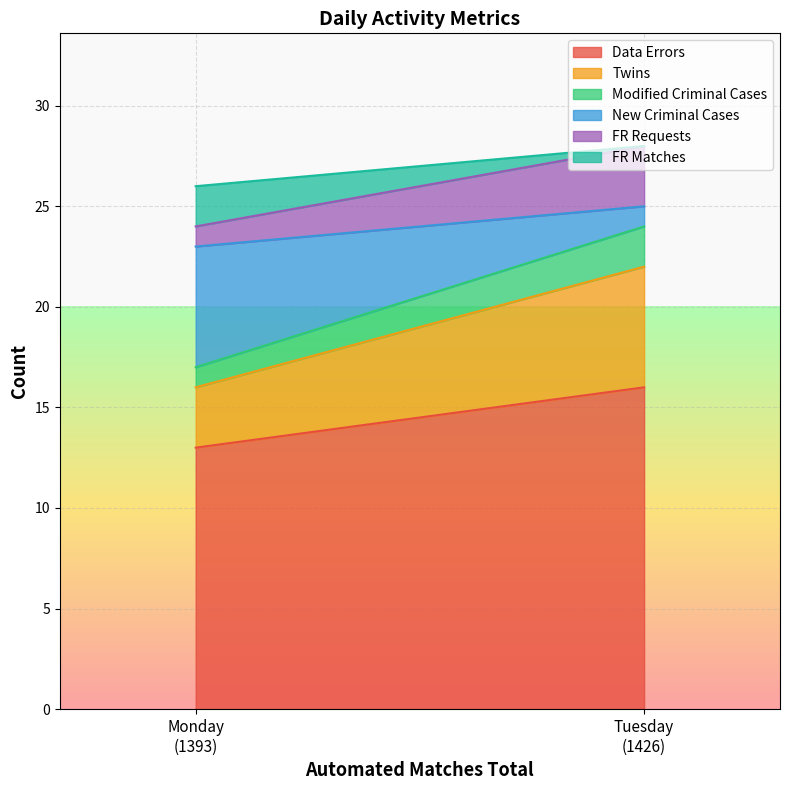

At which label does Twins reach its peak?

Tuesday